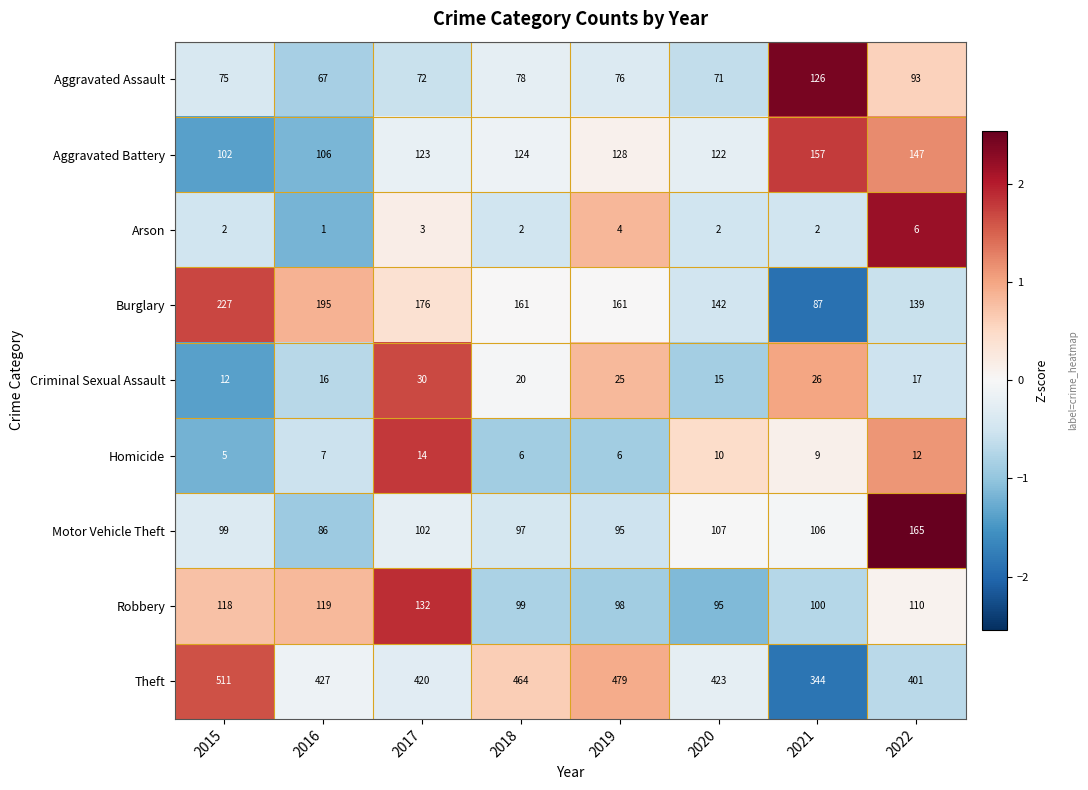

What is the minimum value shown in the chart?

1